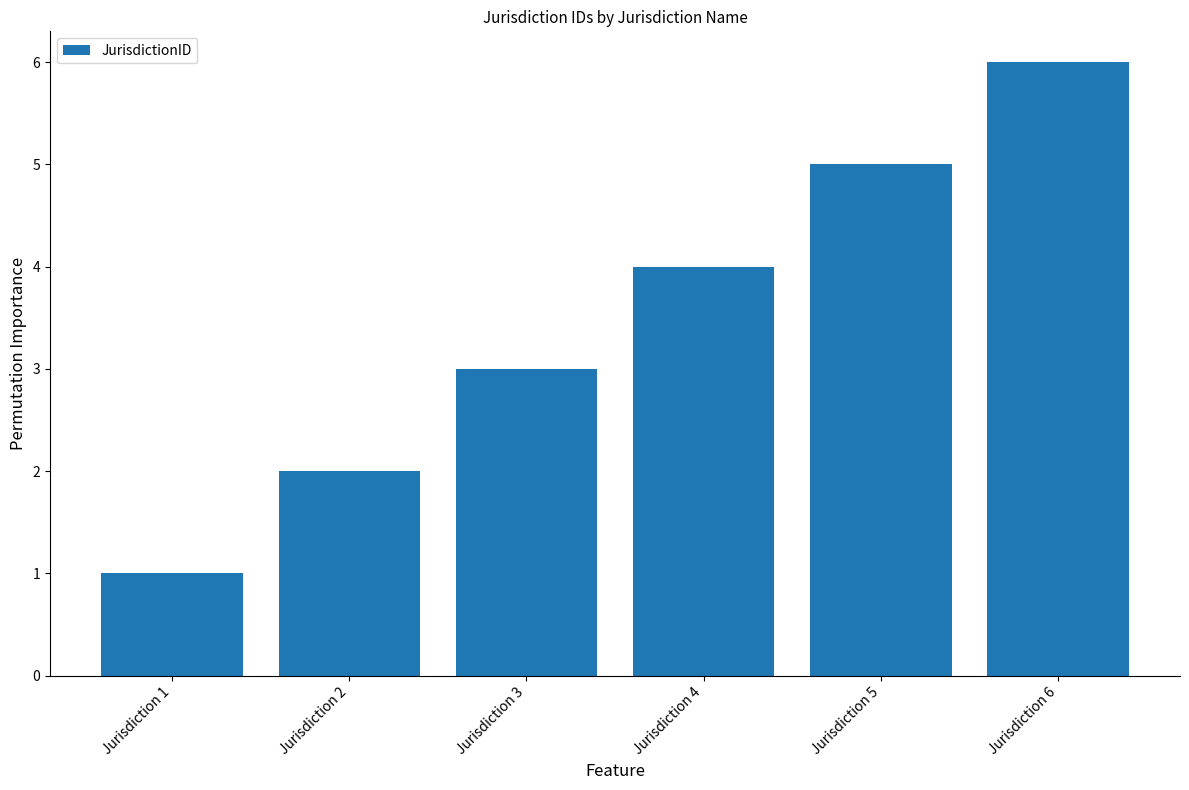

What is the sum of all values?

21